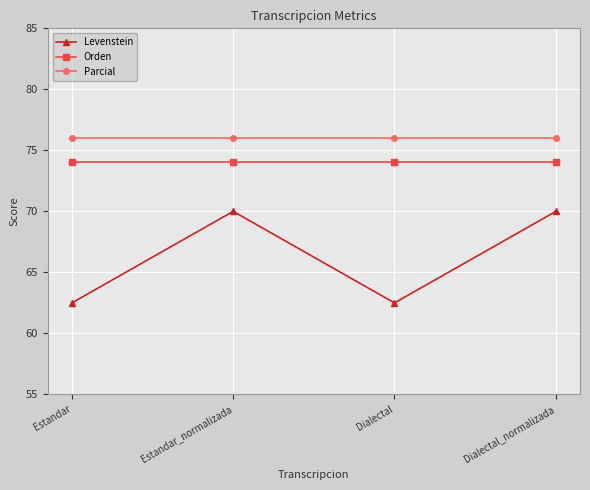

Count the number of data series in this chart.

3